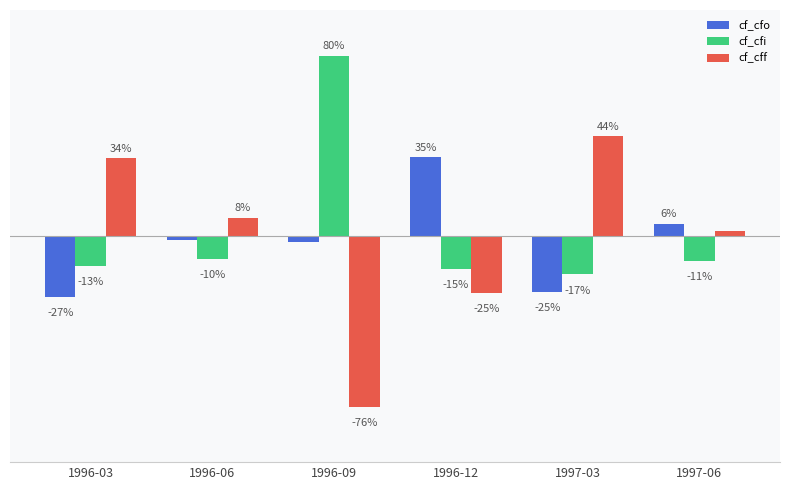

Are the bars grouped side by side (vs. stacked)?

Yes